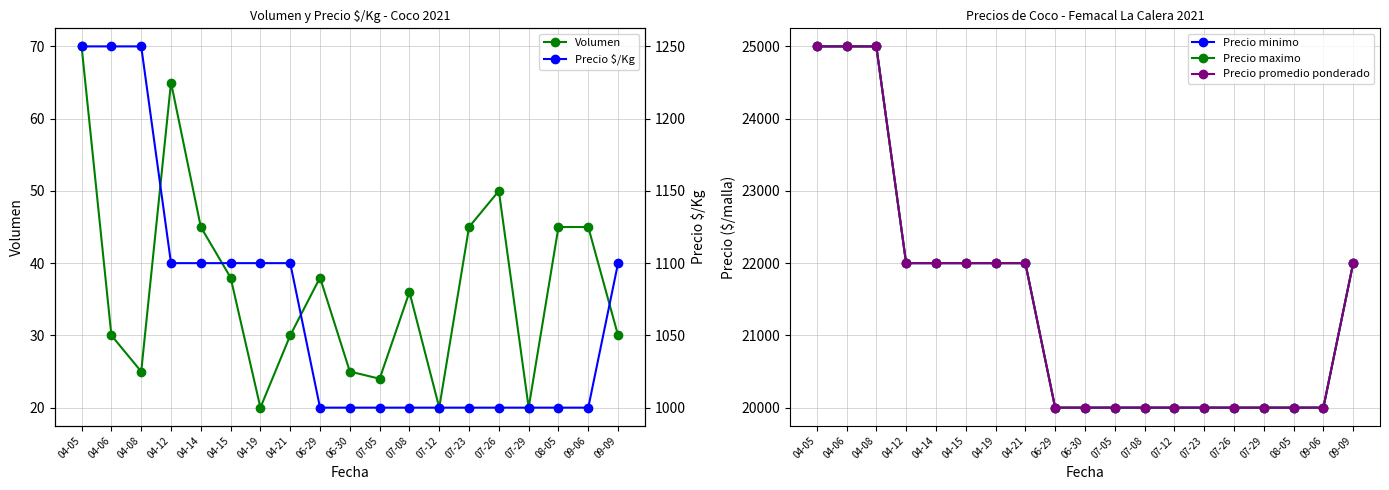

Reading right to left, extract all data points from this chart.

Volumen: 09-09=30	09-06=45	08-05=45	07-29=20	07-26=50	07-23=45	07-12=20	07-08=36	07-05=24	06-30=25	06-29=38	04-21=30	04-19=20	04-15=38	04-14=45	04-12=65	04-08=25	04-06=30	04-05=70
Precio minimo: 09-09=22000	09-06=20000	08-05=20000	07-29=20000	07-26=20000	07-23=20000	07-12=20000	07-08=20000	07-05=20000	06-30=20000	06-29=20000	04-21=22000	04-19=22000	04-15=22000	04-14=22000	04-12=22000	04-08=25000	04-06=25000	04-05=25000
Precio maximo: 09-09=22000	09-06=20000	08-05=20000	07-29=20000	07-26=20000	07-23=20000	07-12=20000	07-08=20000	07-05=20000	06-30=20000	06-29=20000	04-21=22000	04-19=22000	04-15=22000	04-14=22000	04-12=22000	04-08=25000	04-06=25000	04-05=25000
Precio promedio ponderado: 09-09=22000	09-06=20000	08-05=20000	07-29=20000	07-26=20000	07-23=20000	07-12=20000	07-08=20000	07-05=20000	06-30=20000	06-29=20000	04-21=22000	04-19=22000	04-15=22000	04-14=22000	04-12=22000	04-08=25000	04-06=25000	04-05=25000
Precio $/Kg: 09-09=1100	09-06=1000	08-05=1000	07-29=1000	07-26=1000	07-23=1000	07-12=1000	07-08=1000	07-05=1000	06-30=1000	06-29=1000	04-21=1100	04-19=1100	04-15=1100	04-14=1100	04-12=1100	04-08=1250	04-06=1250	04-05=1250